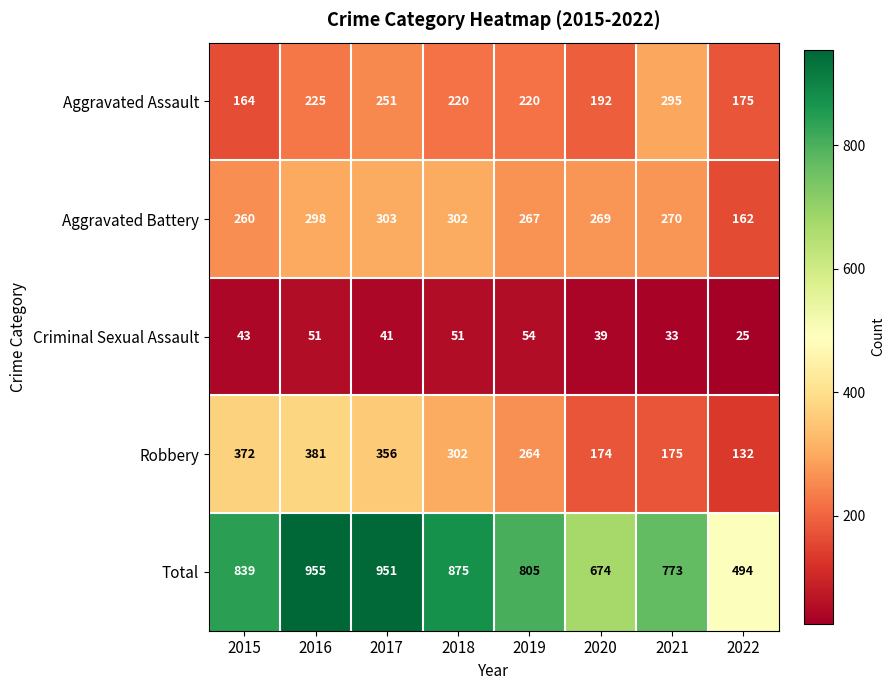

Rank the series by their maximum value, from lowest to highest.

Criminal Sexual Assault, Aggravated Assault, Aggravated Battery, Robbery, Total